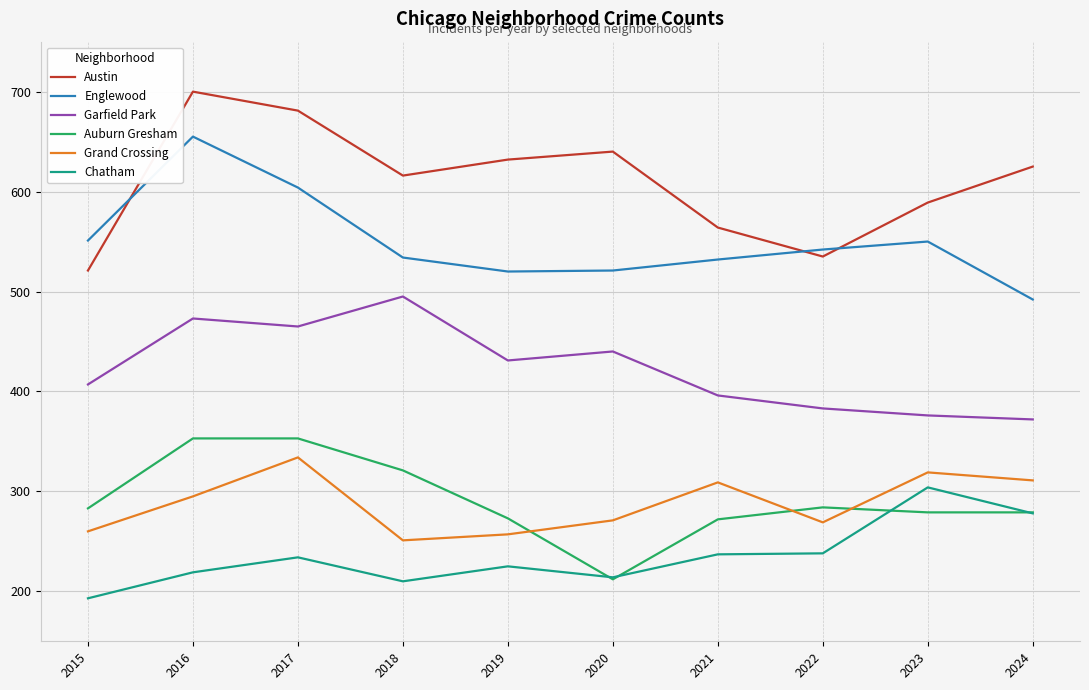

The value of Auburn Gresham at 2017 is 353. True or false?

True